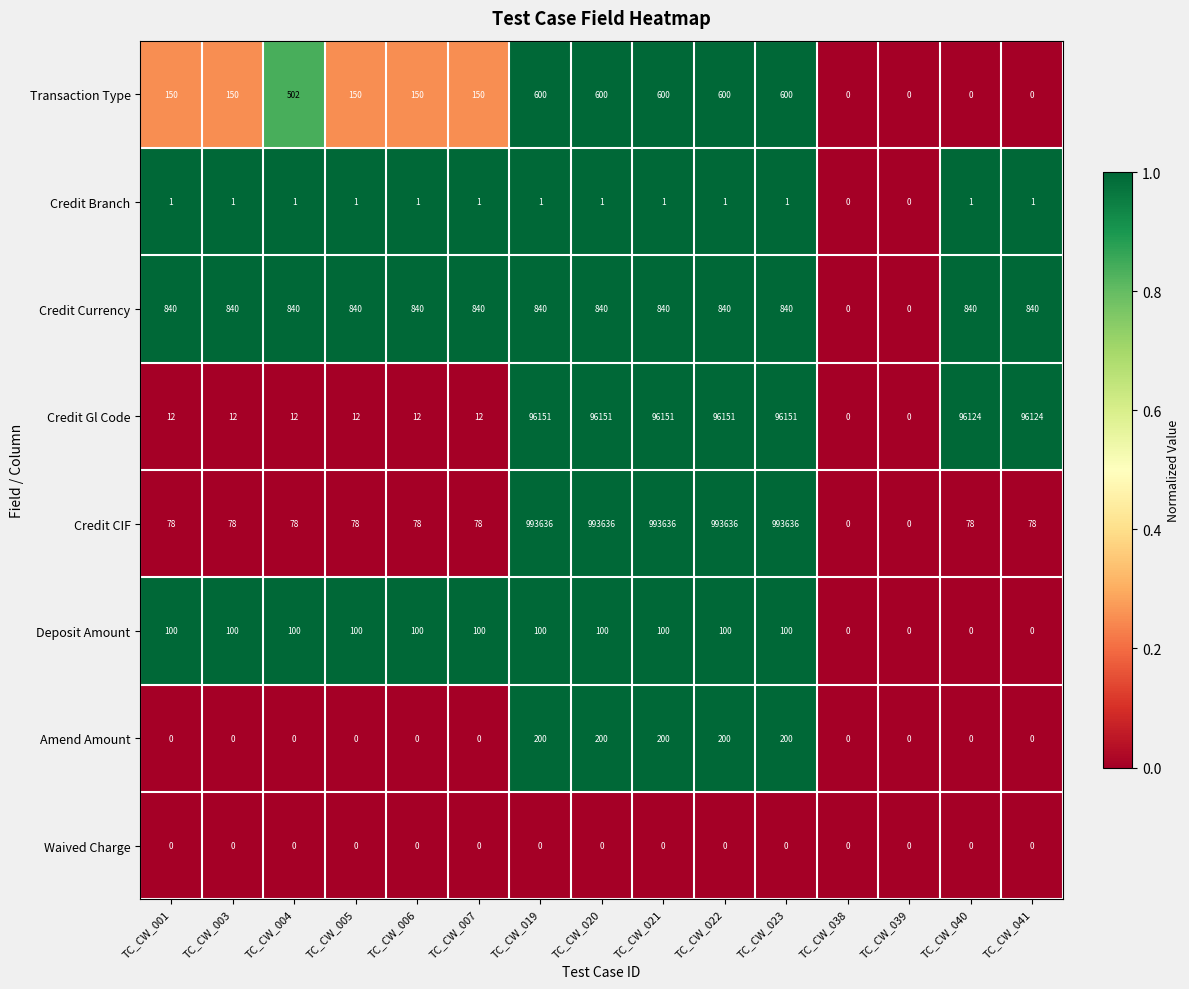

What is the total value across all series at TC_CW_004?

1533